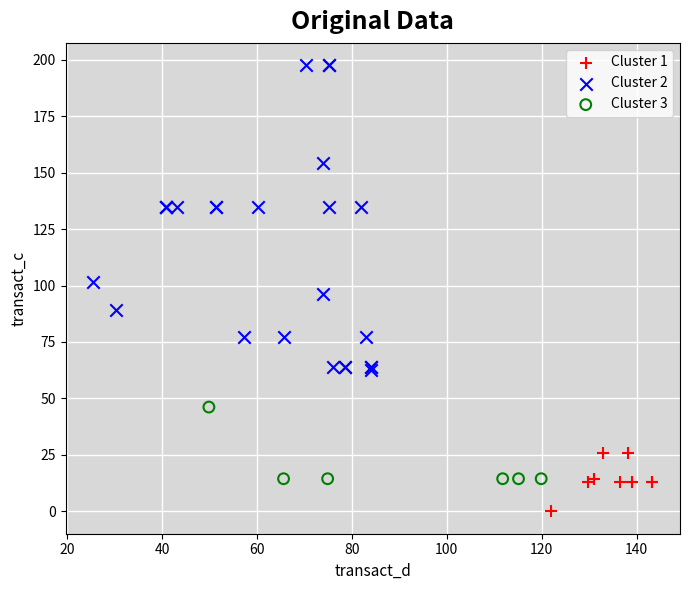

Which series reaches the maximum Y coordinate?

Cluster 2